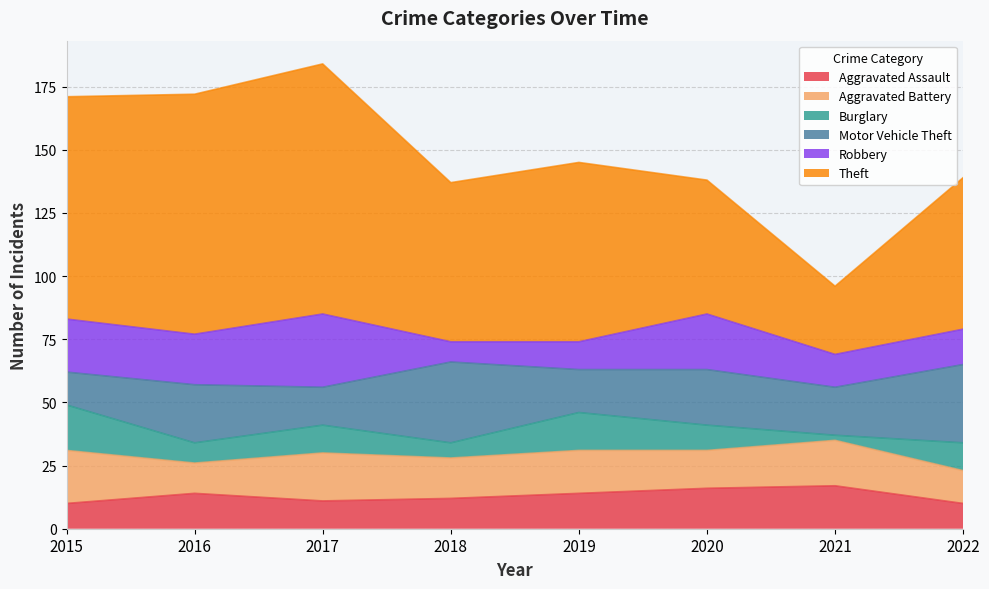

At which label does Burglary first exceed 11?

2015